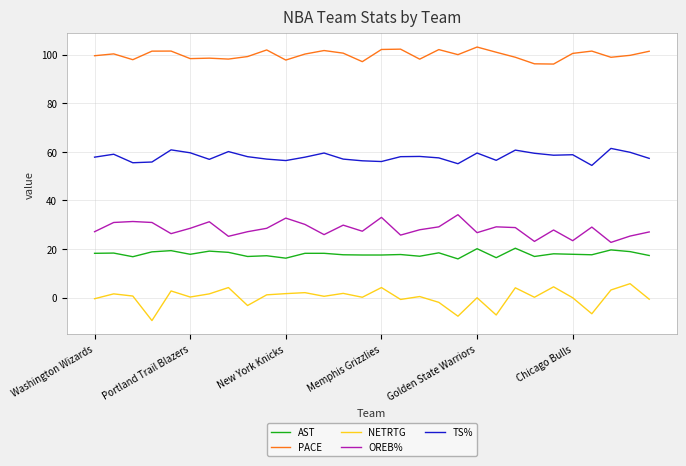

True or false: TS% and AST intersect in this chart.

False